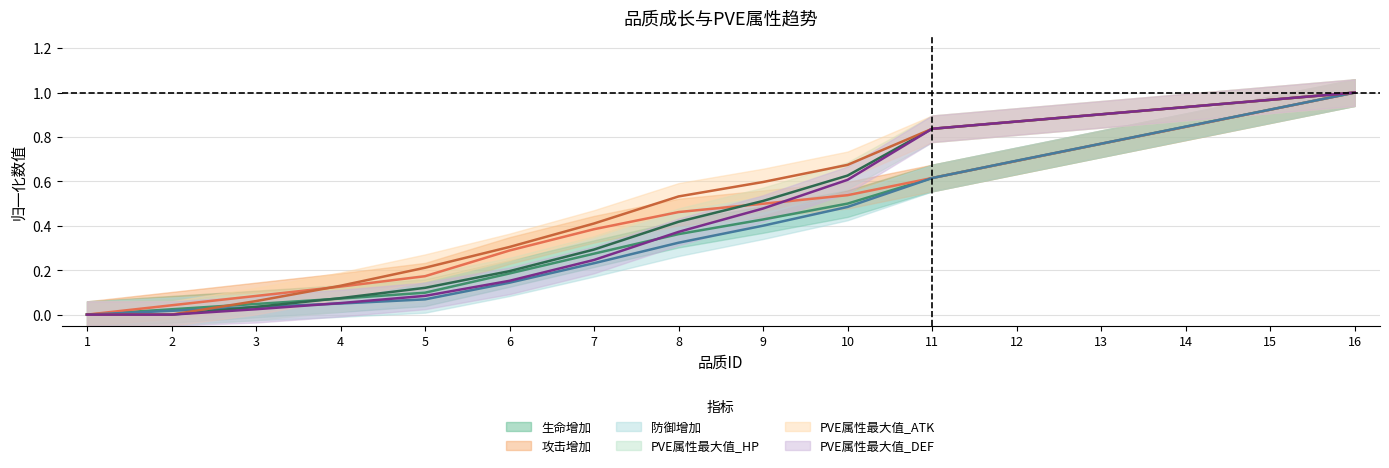

What is the difference between the highest and lowest values at 5?

0.1